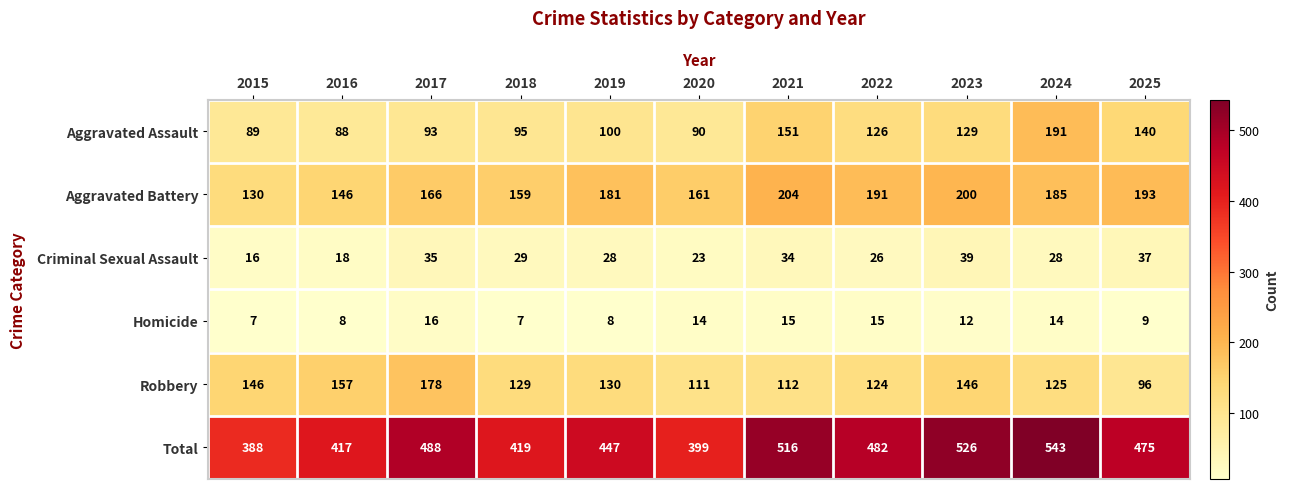

The value of Aggravated Battery at 2024 is 185. True or false?

True